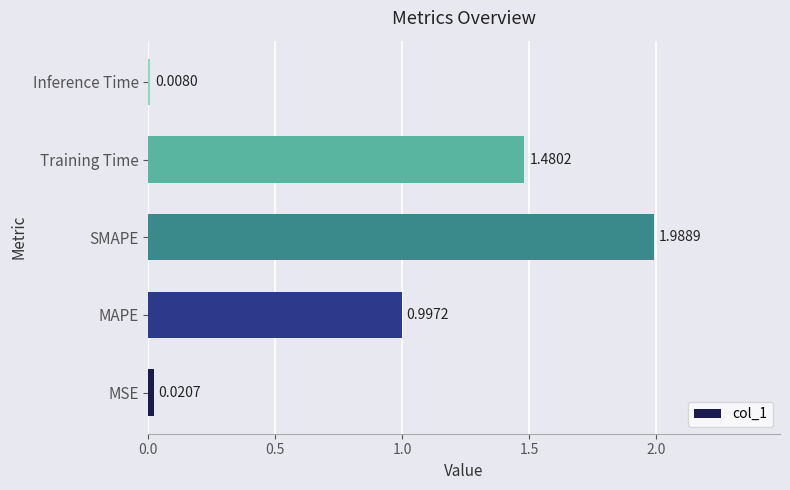

How many categories are shown in the chart?

5